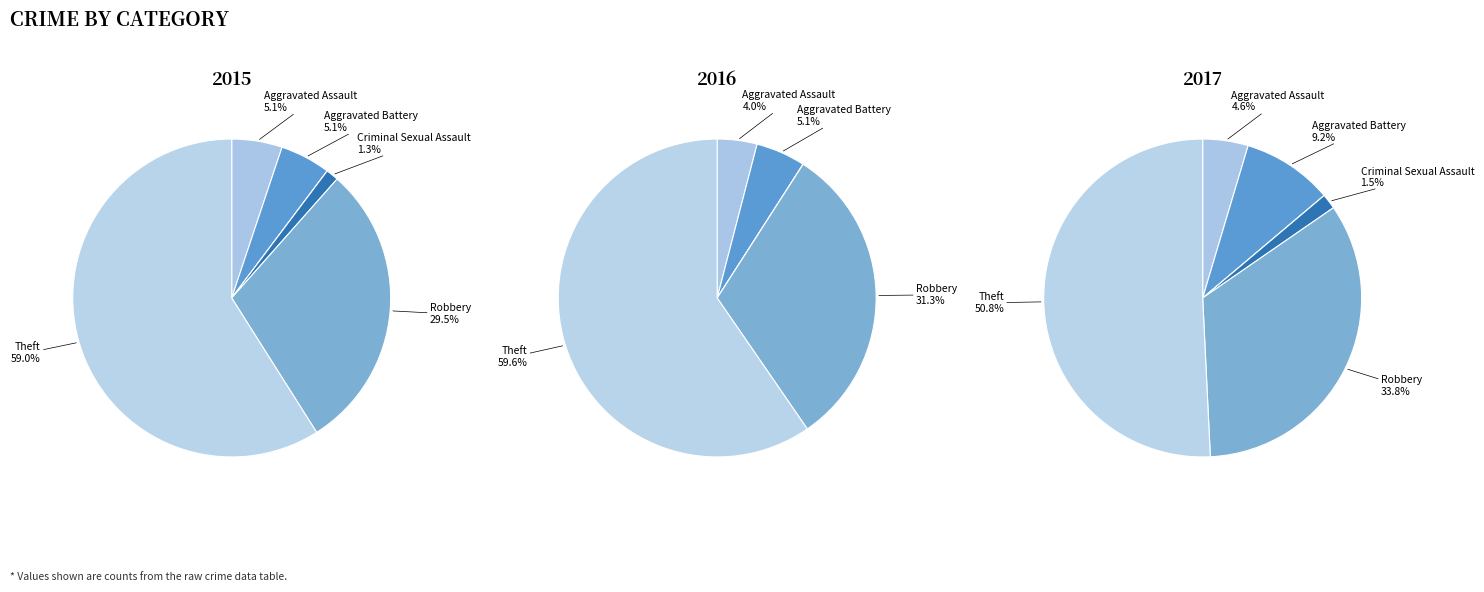

Which slice is the largest?

Theft